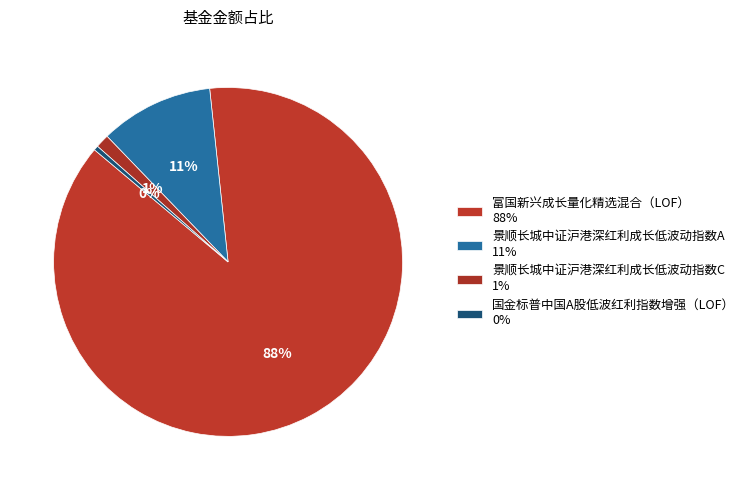

How many slices are in this pie chart?

4